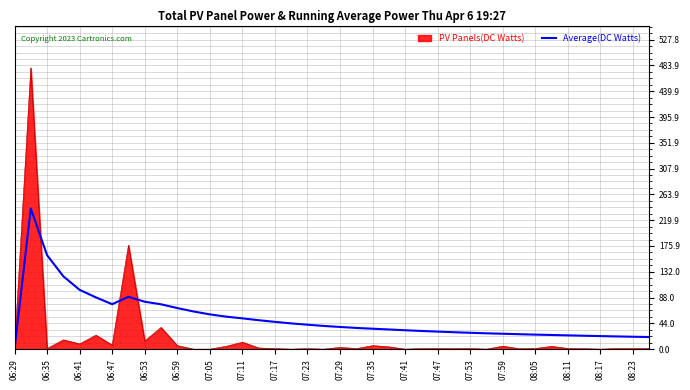

What is the greatest value displayed?

479.9